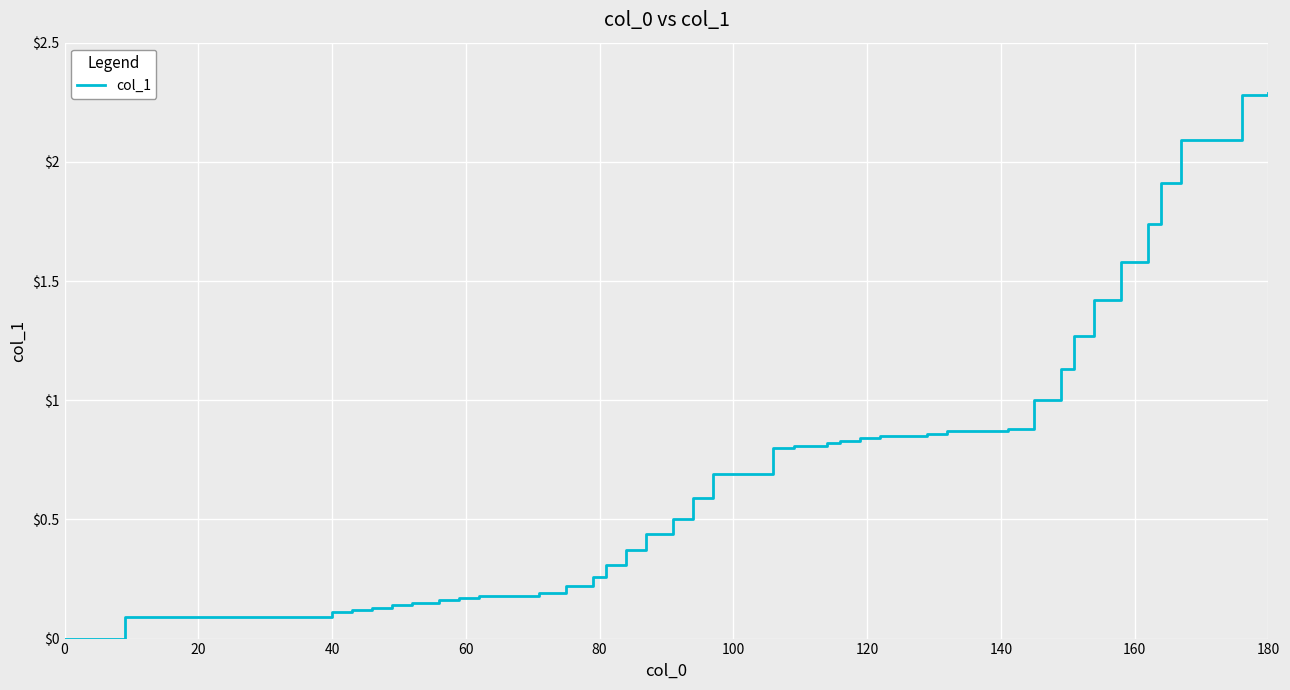

What is the difference between the maximum and minimum values?

2.3